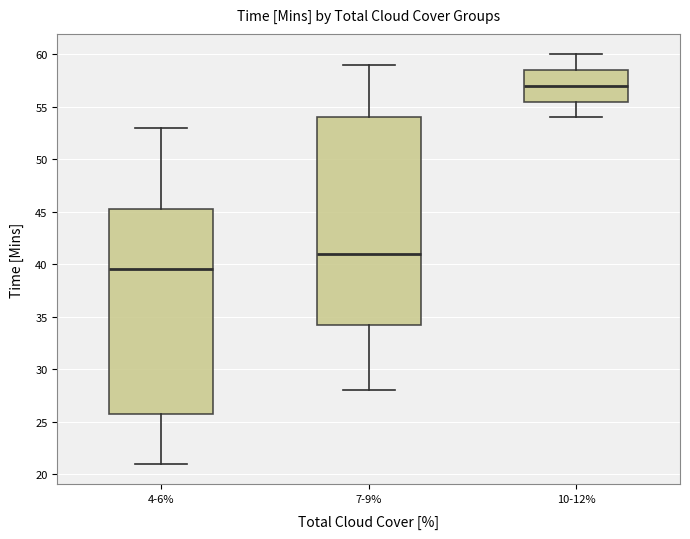

Reading left to right, read every box against the y-axis: the position of its median line, the range the box covers, and the ends of its whiskers. The values are not printed on the chart, so give them approximately, as read against the axis.

4-6%: median 39.5, box 26.0 to 45.5, whiskers 21.0 to 53.0
7-9%: median 41.0, box 34.5 to 54.0, whiskers 28.0 to 59.0
10-12%: median 57.0, box 55.5 to 58.5, whiskers 54.0 to 60.0